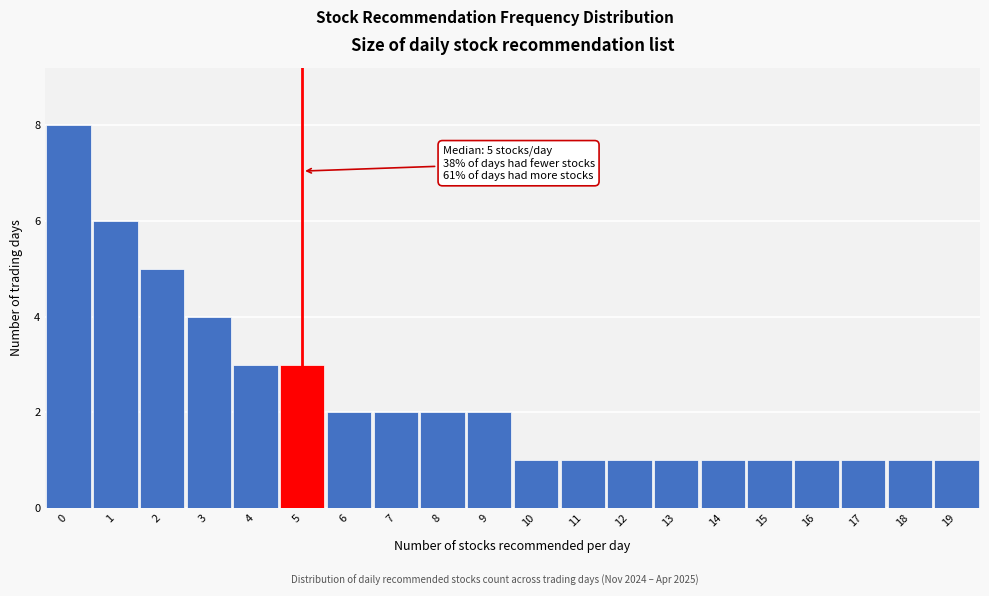

Reading left to right, extract all data points from this chart.

0=8	1=6	2=5	3=4	4=3	5=3	6=2	7=2	8=2	9=2	10=1	11=1	12=1	13=1	14=1	15=1	16=1	17=1	18=1	19=1